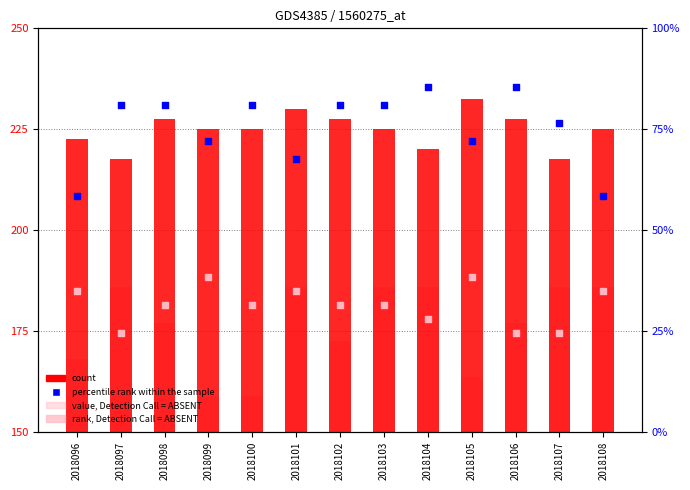

Which series contains the highest Y value?

count